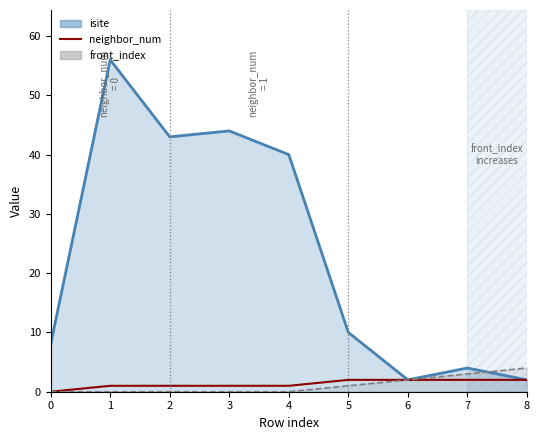

Where is the data nearest to the value 1?

1